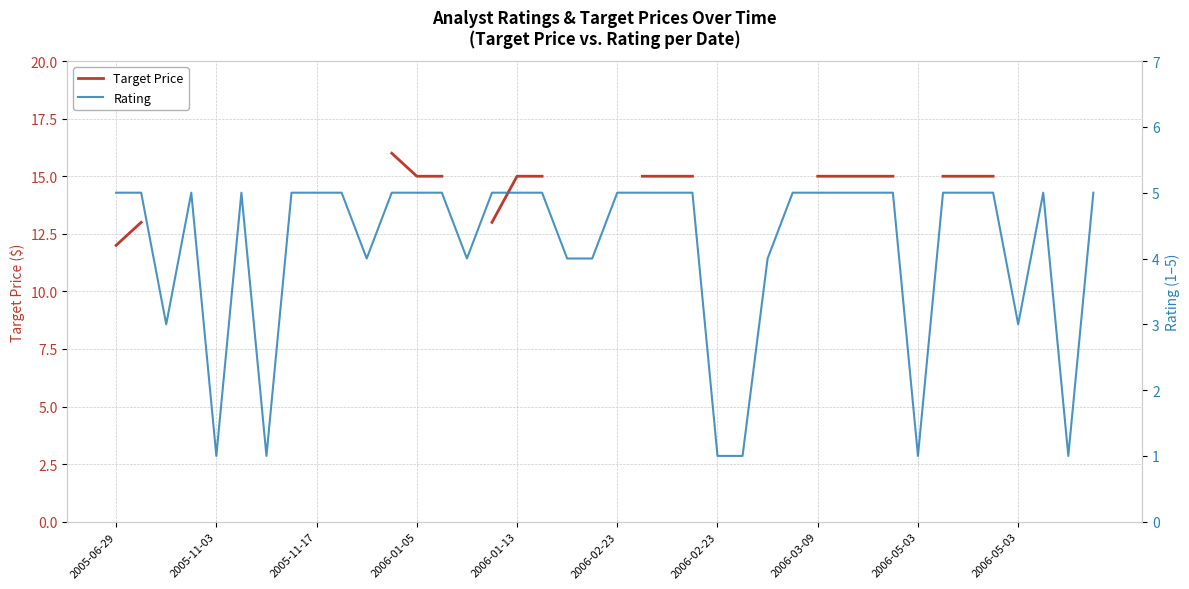

At 30, list the series in order from largest to smallest.

Target Price, Rating